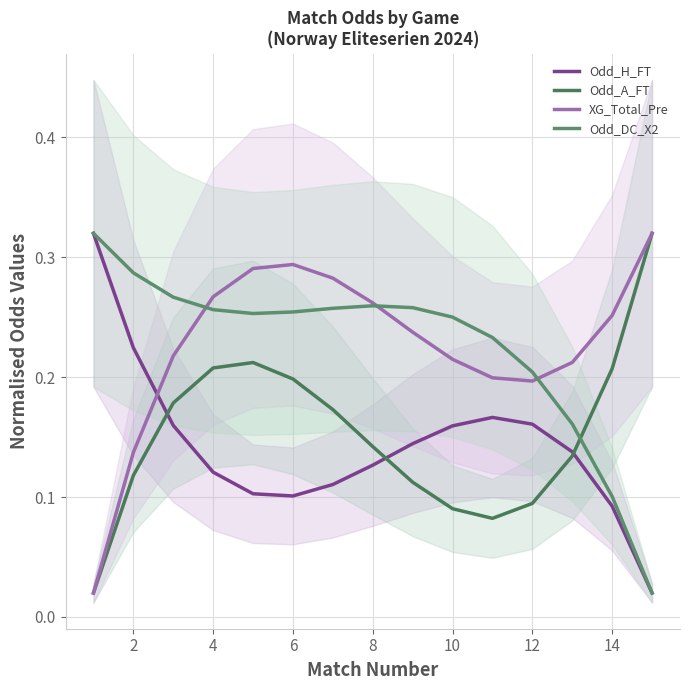

What is the greatest value displayed?

0.3